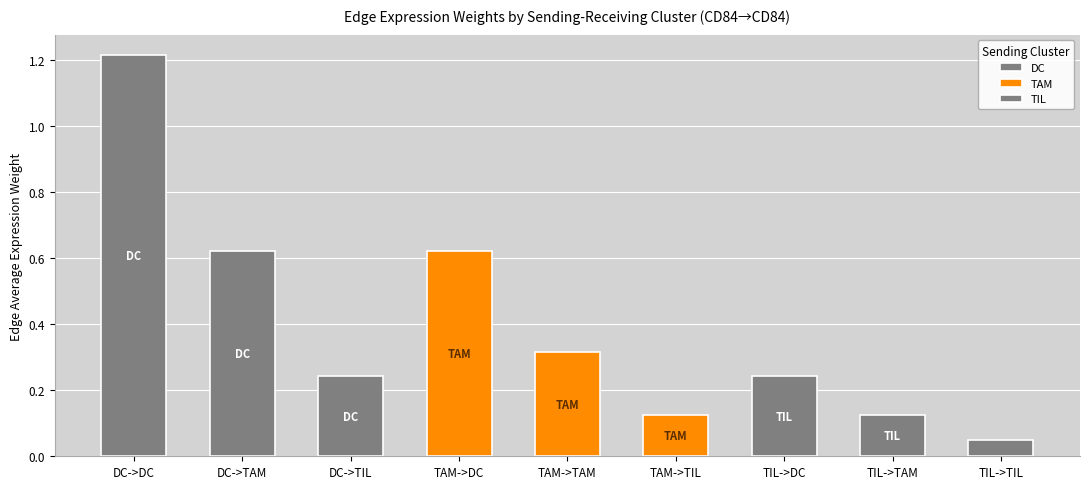

What is the greatest value displayed?

1.2